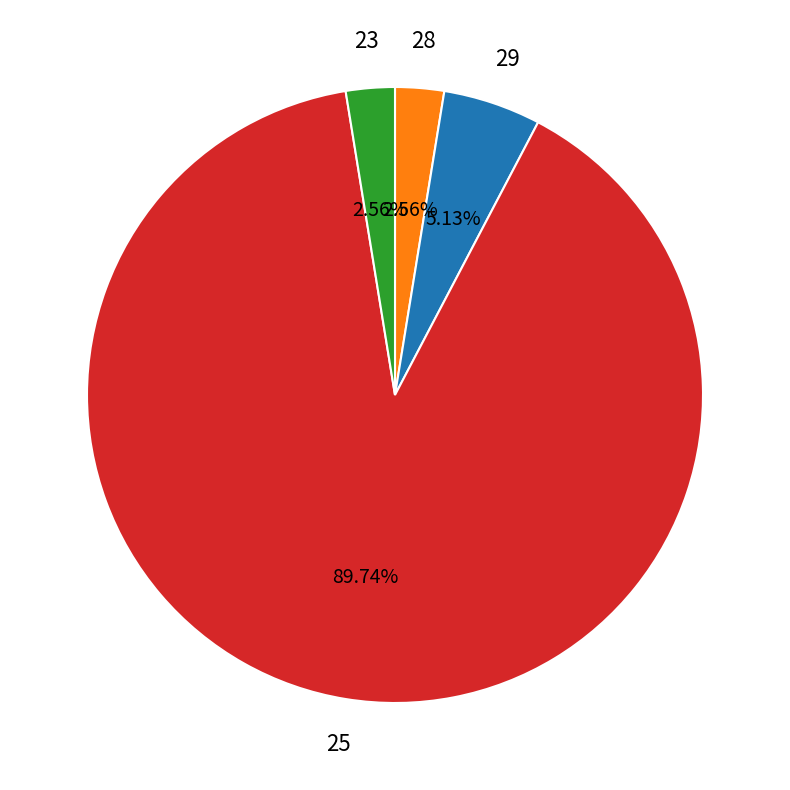

Does any single category account for the majority?

Yes